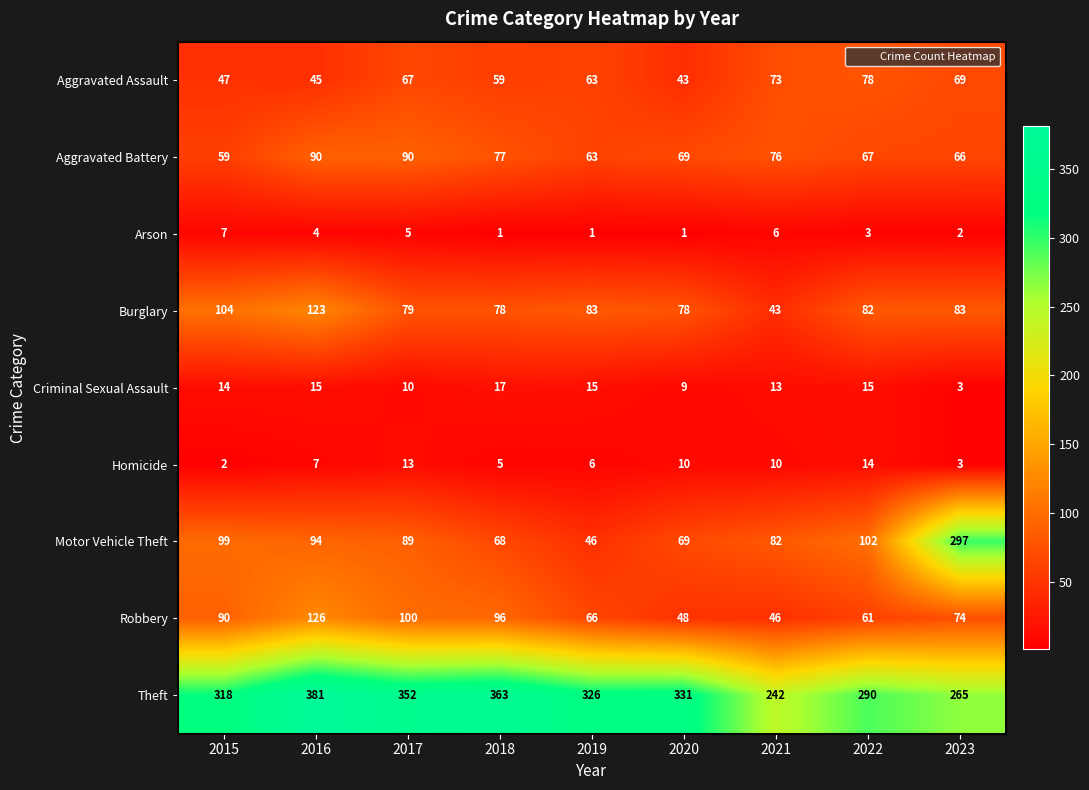

At which label is Arson closest to 4?

2016